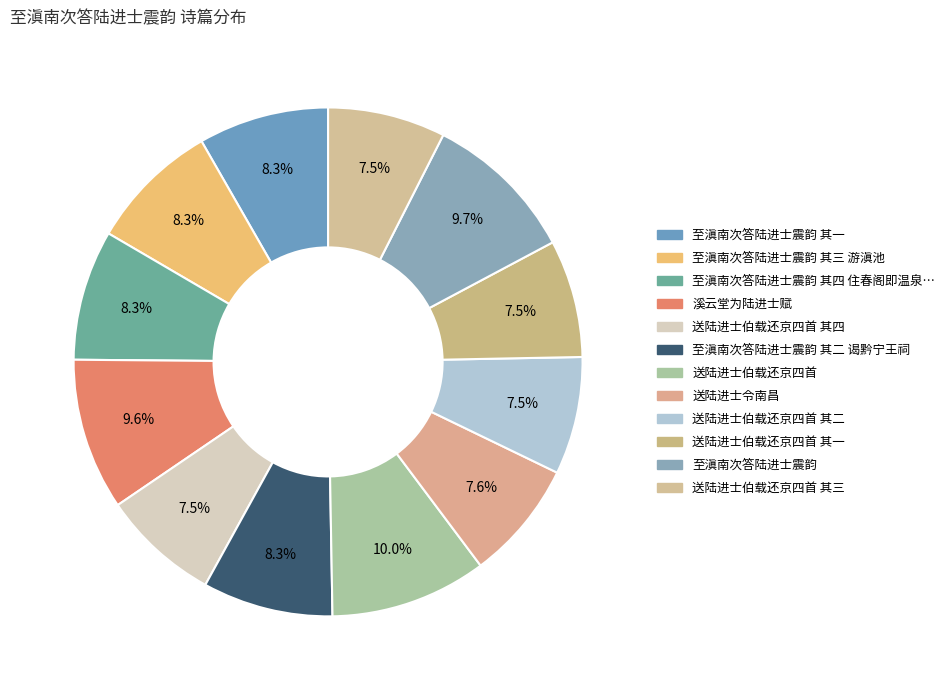

Which slice is the smallest?

送陆进士伯载还京四首 其一